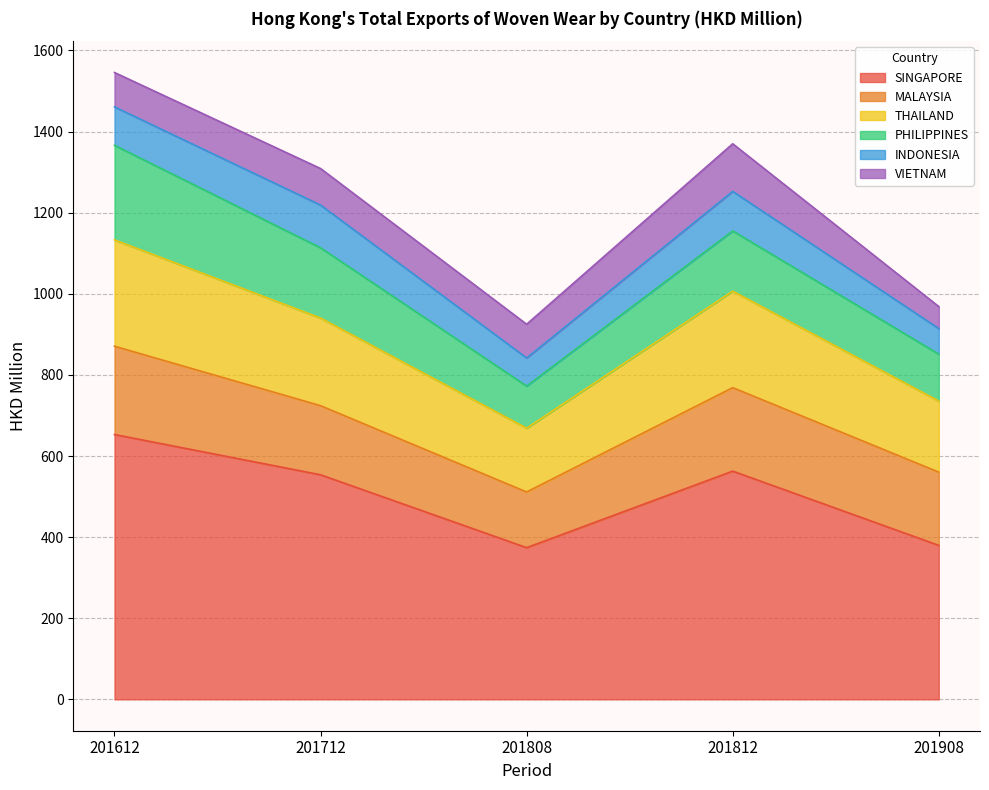

Rank the series at 201812 from highest to lowest value.

SINGAPORE, THAILAND, MALAYSIA, PHILIPPINES, VIETNAM, INDONESIA